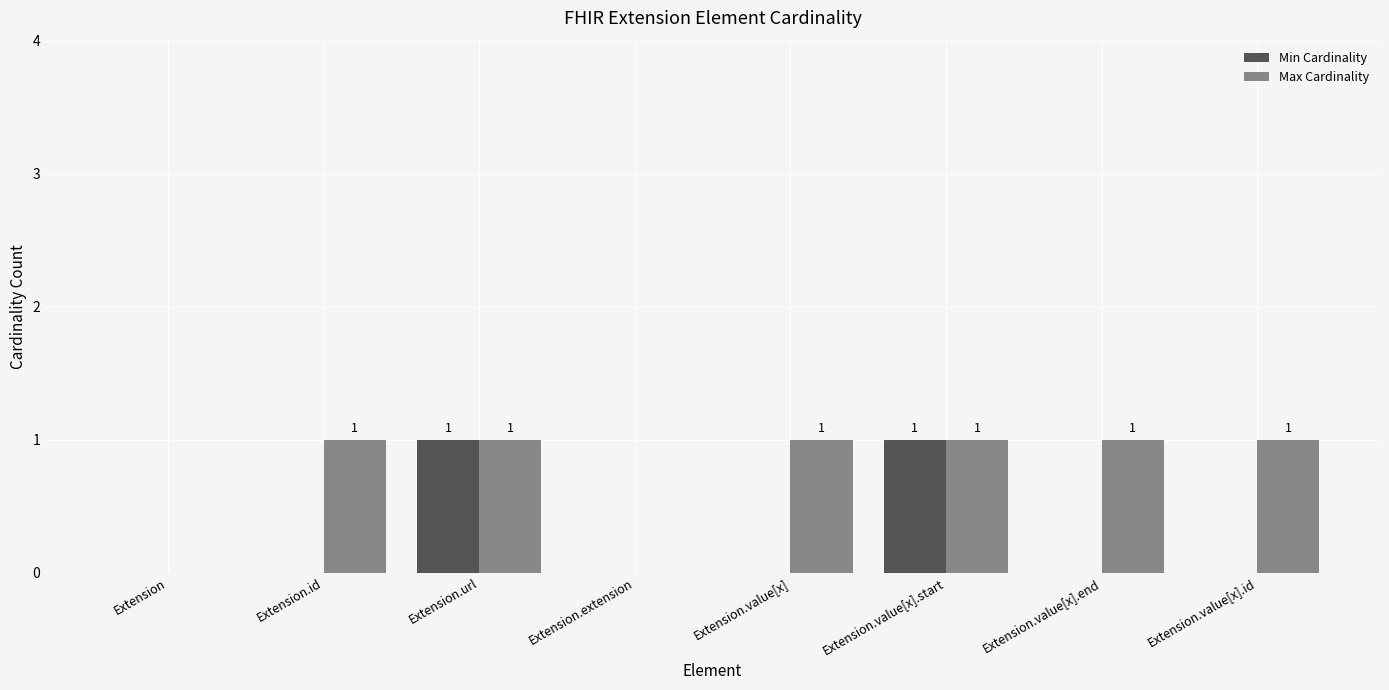

Are the bars horizontal?

No